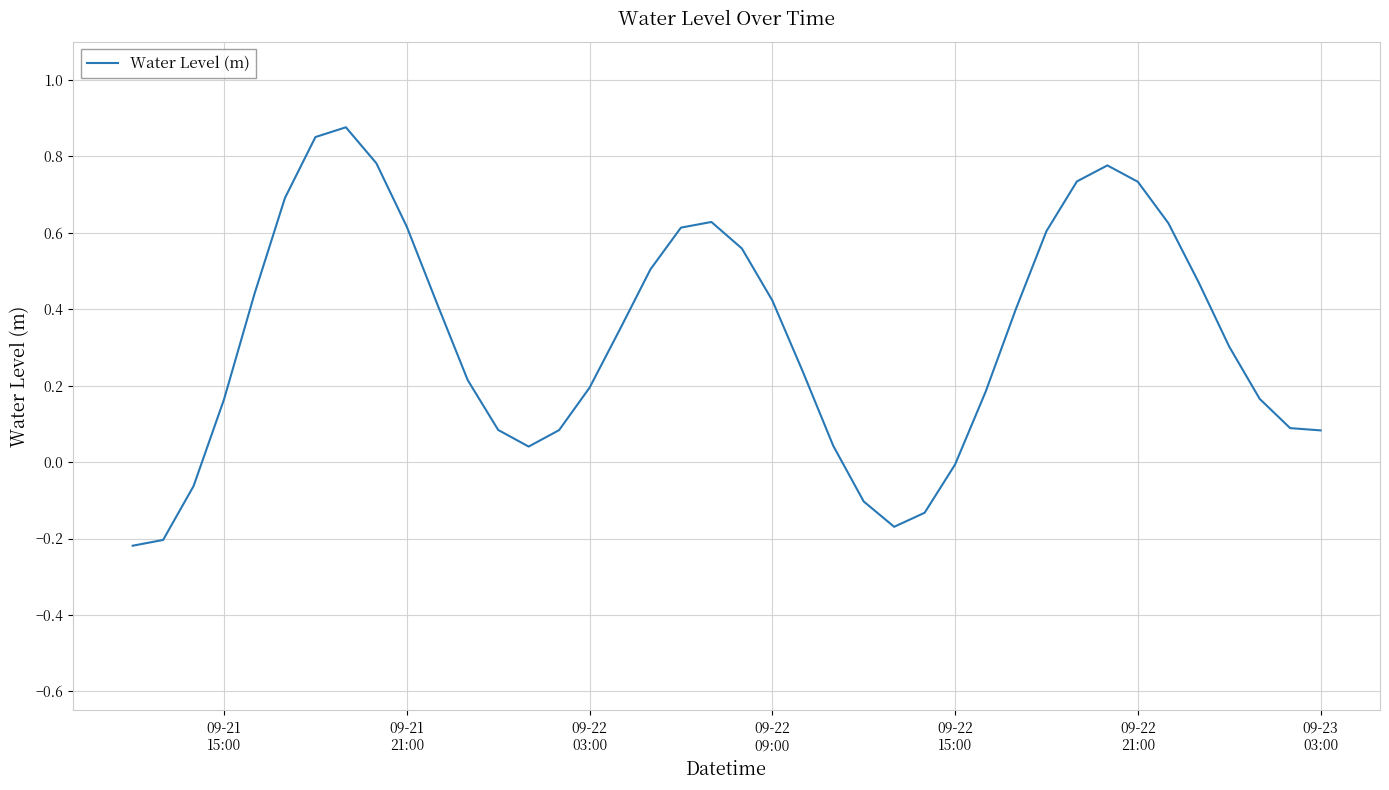

What is the difference between the maximum and minimum values?

1.1